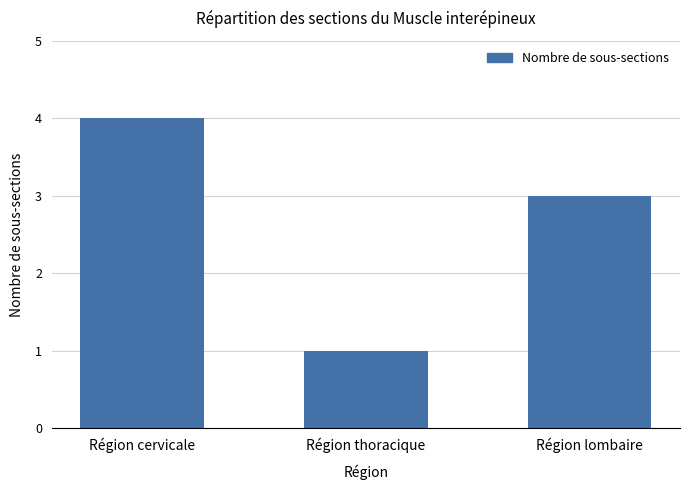

What value does the data have at Région lombaire?

3